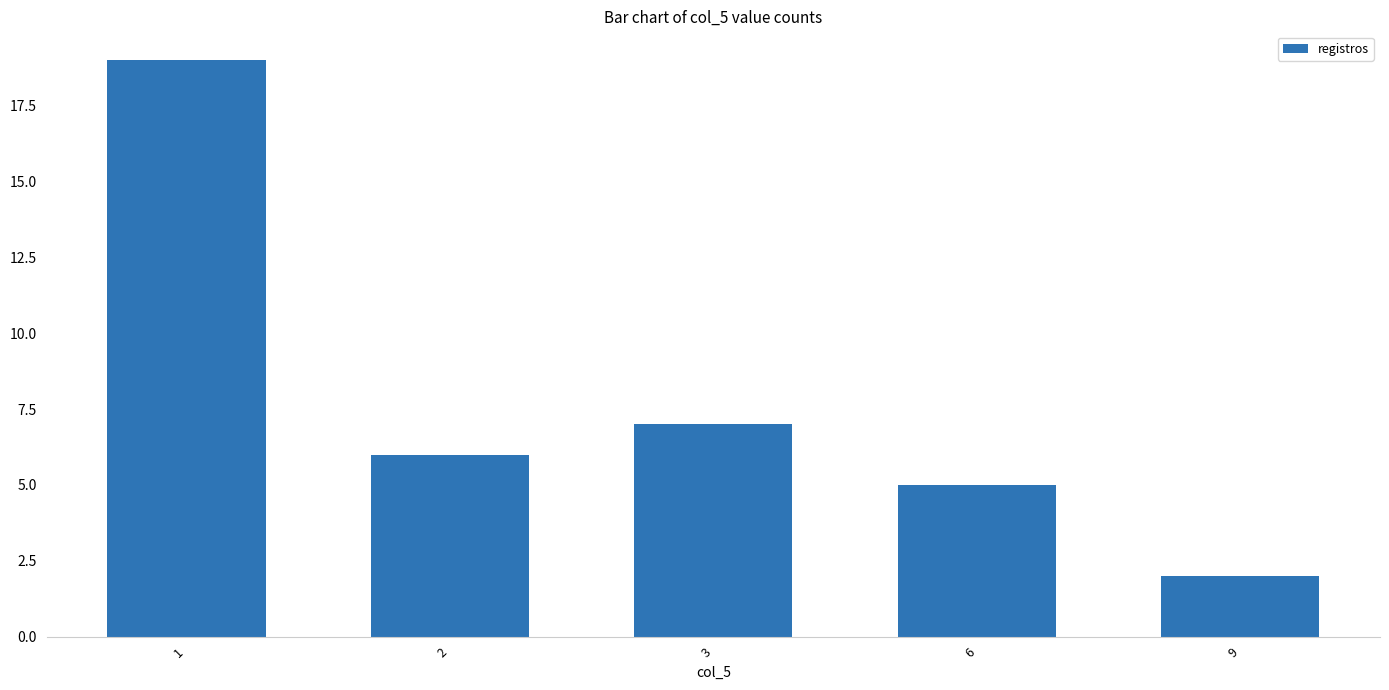

What is the ratio of the value at 1 to the value at 9?

9.5